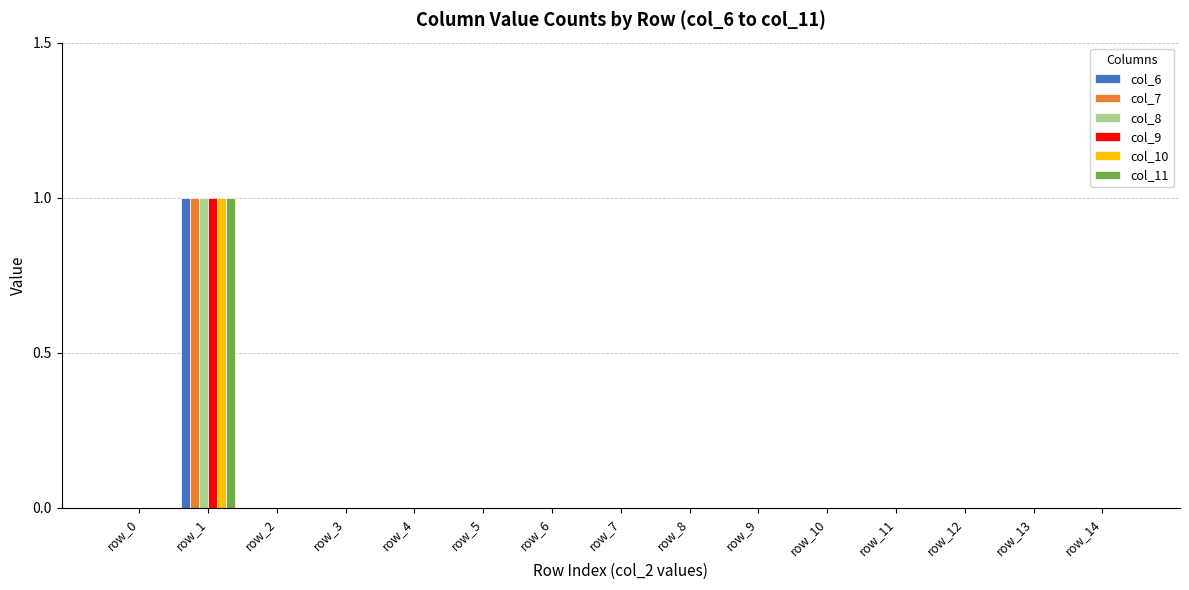

Count the col_8 values in the range 0 to 1.

15